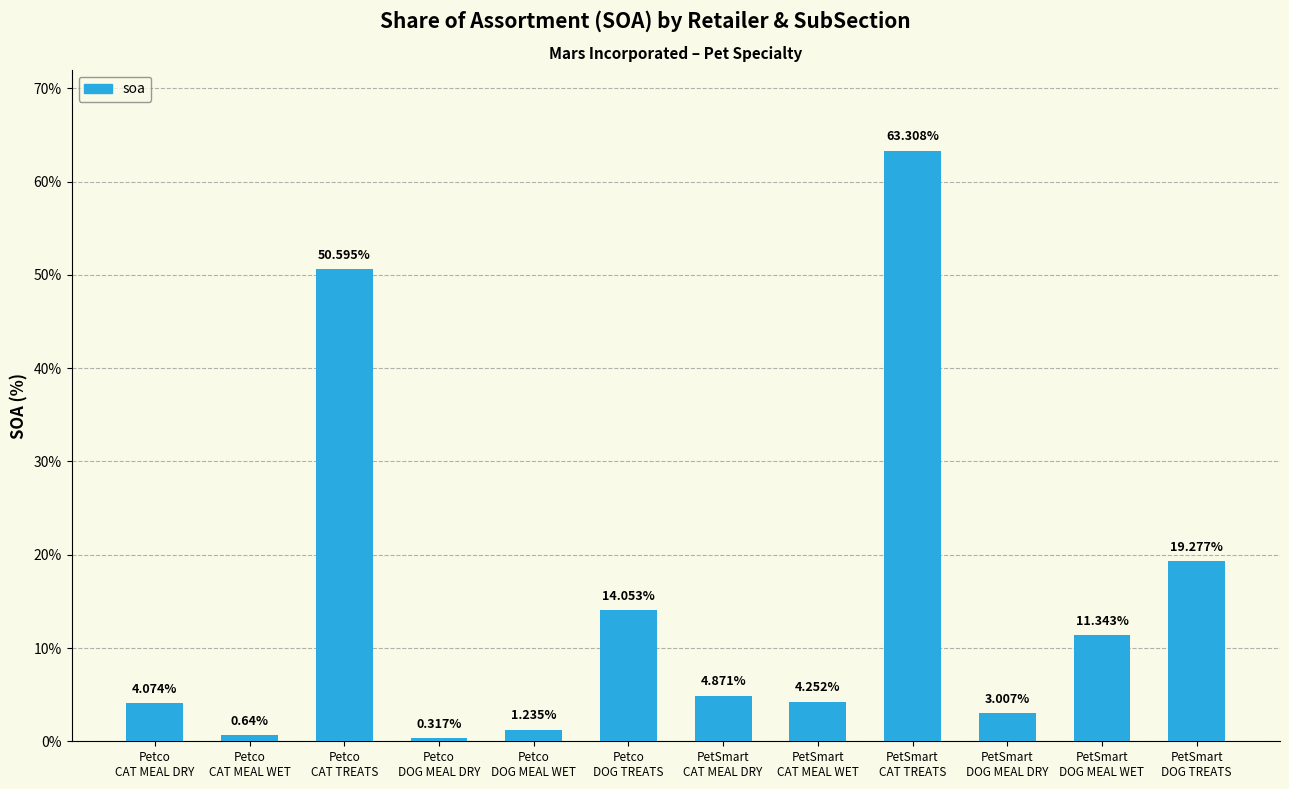

What is the difference between the maximum and minimum values?

63.0